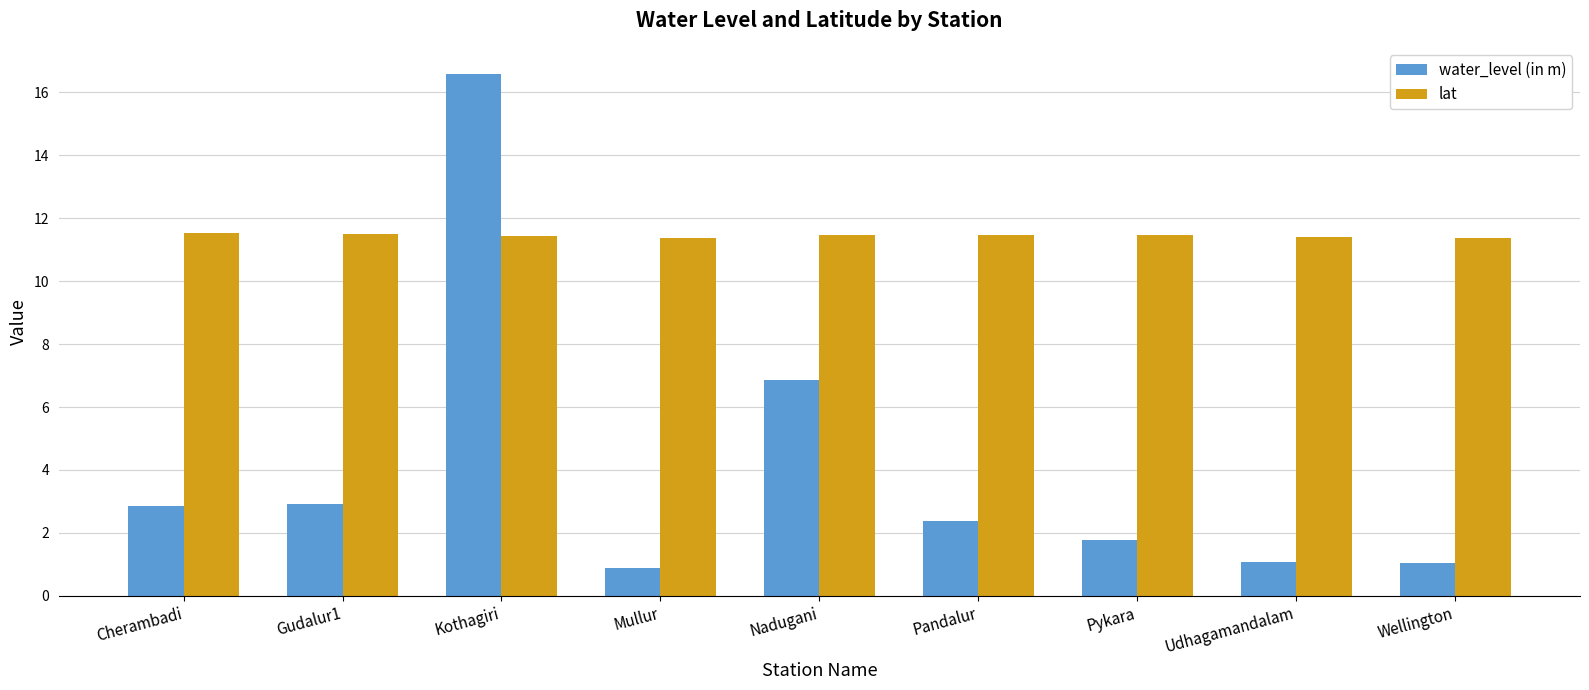

Between Nadugani and Pandalur, which series saw the biggest shift?

water_level (in m)